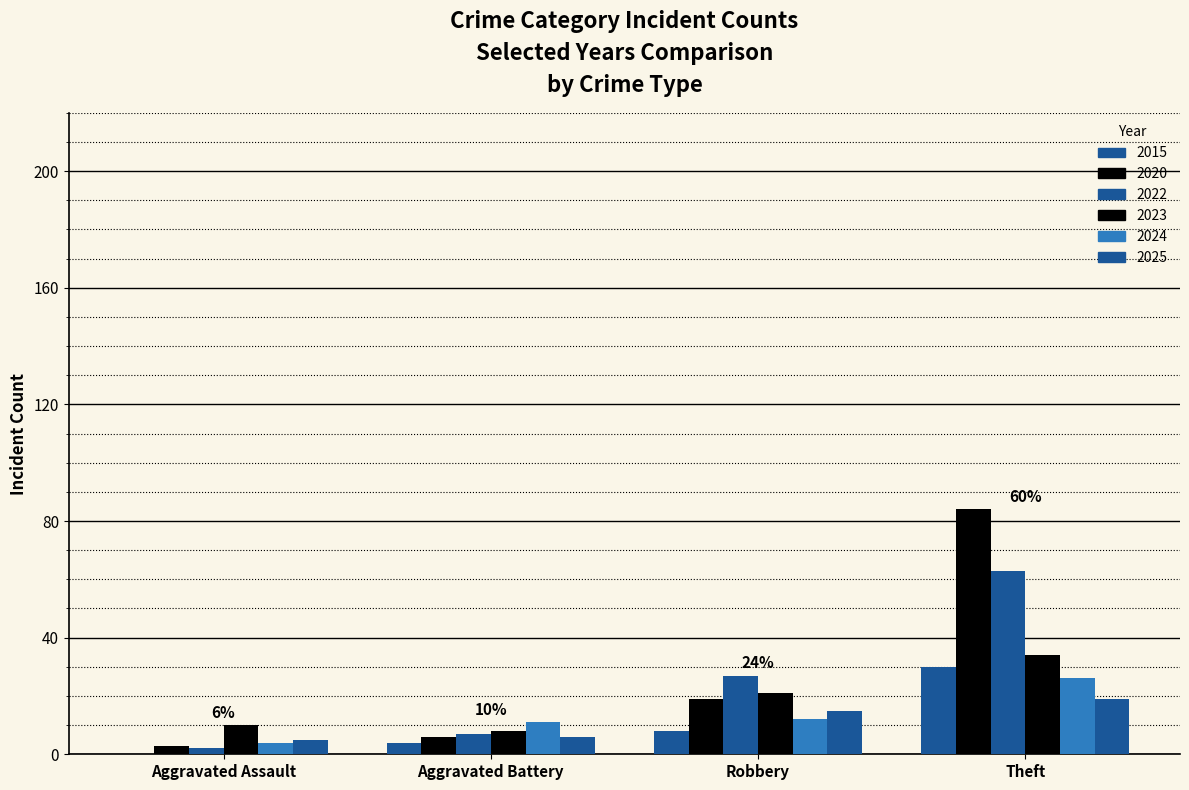

Read the 2015 value at Aggravated Battery, to the nearest 5.

5